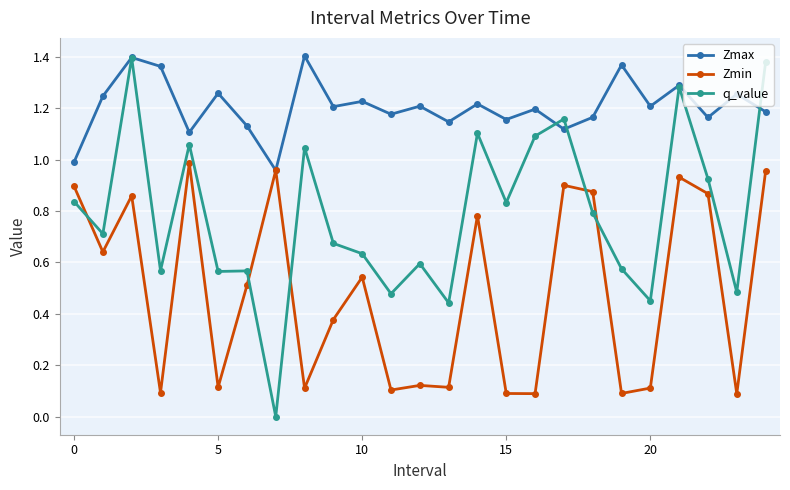

After their last crossing, which series has the higher values: Zmin or q_value?

q_value